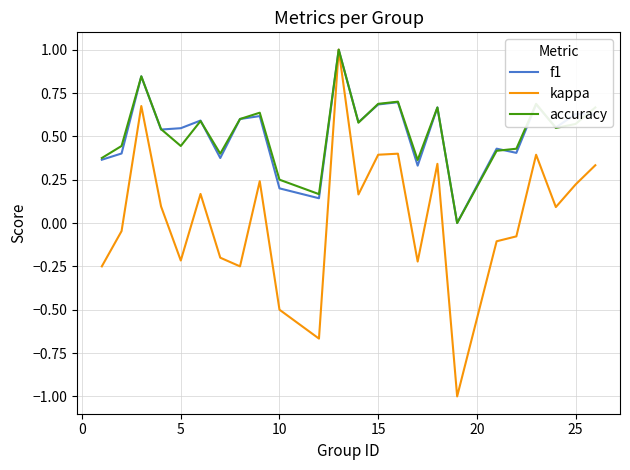

Which series has the largest range (max minus min)?

kappa